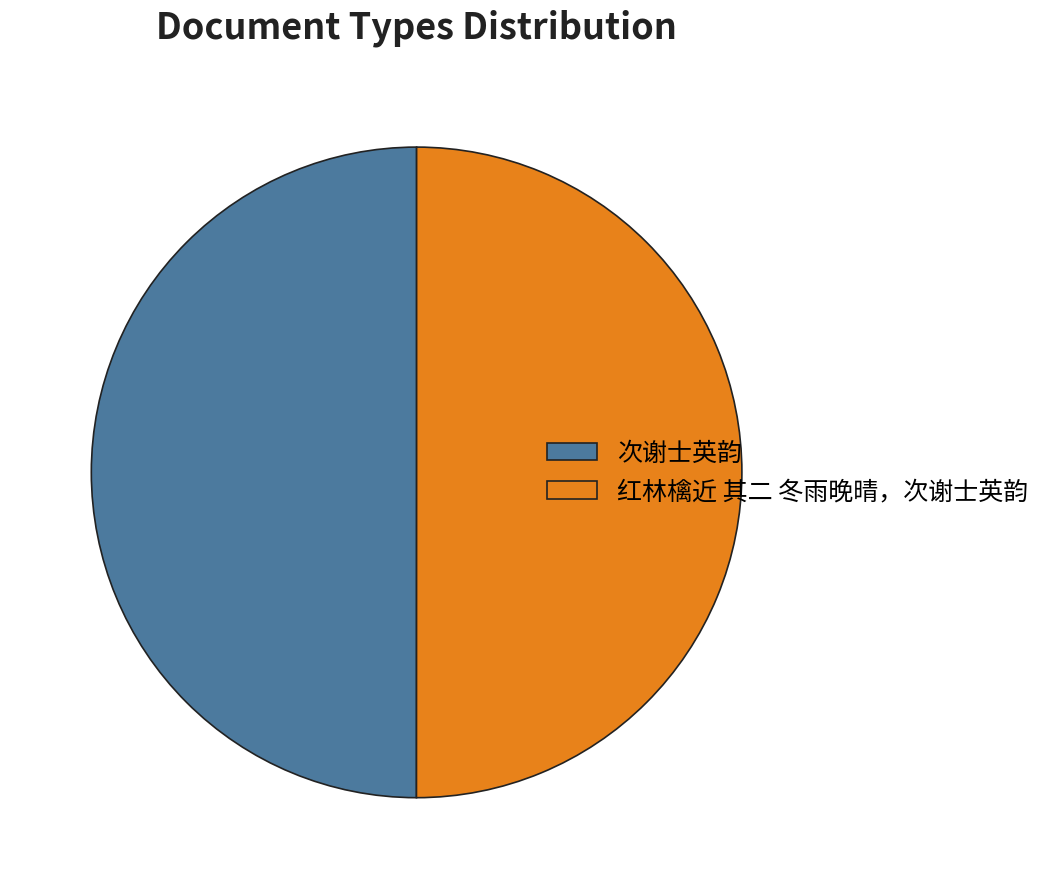

Approximately how many times larger is the value at 红林檎近 其二 冬雨晚晴，次谢士英韵 compared to 次谢士英韵?

1.0